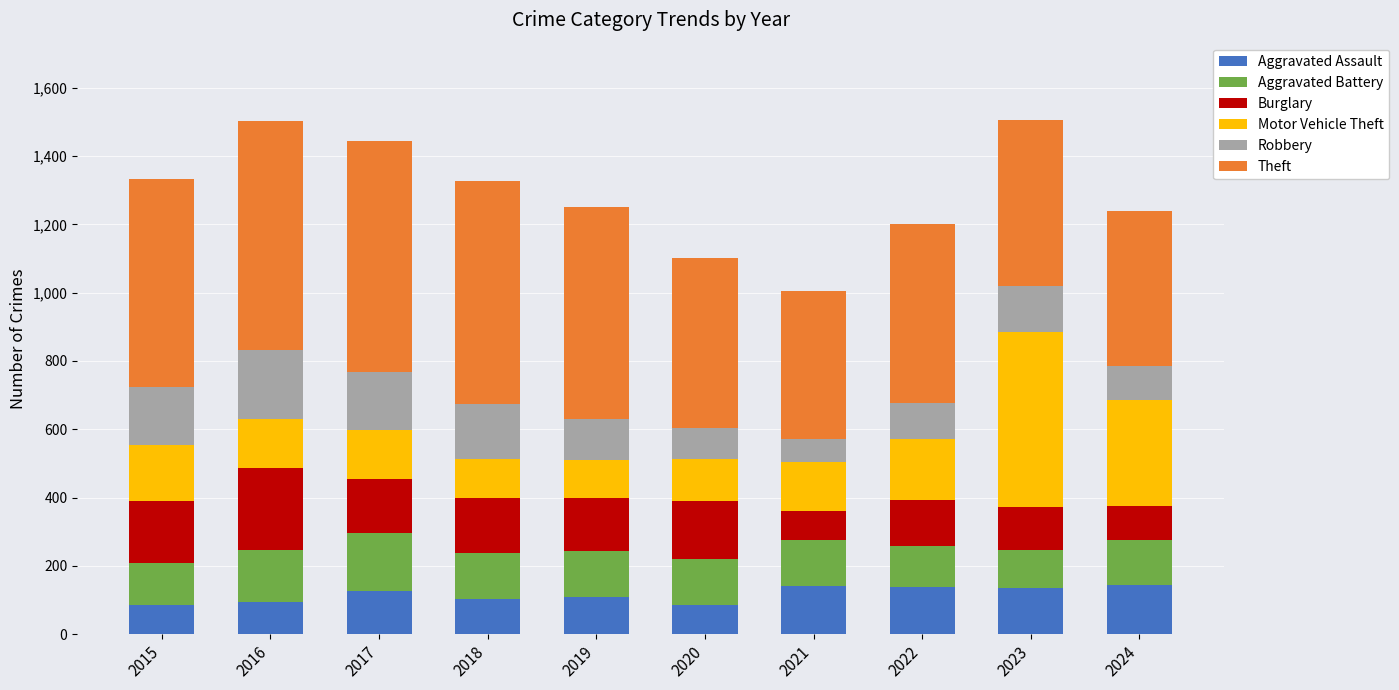

True or false: Aggravated Assault has a value of 46 at 2021.

False